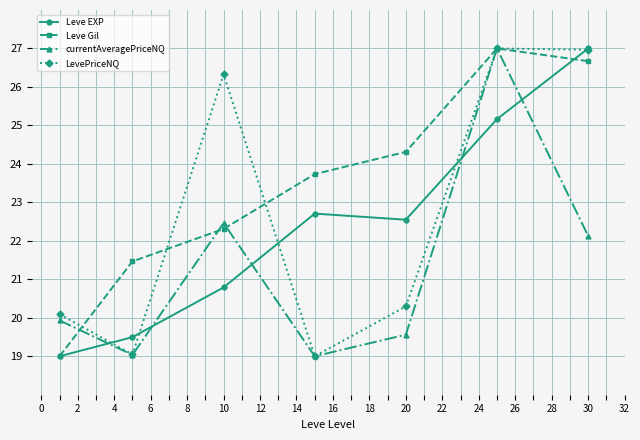

At how many categories does at least one series exceed 21?

6